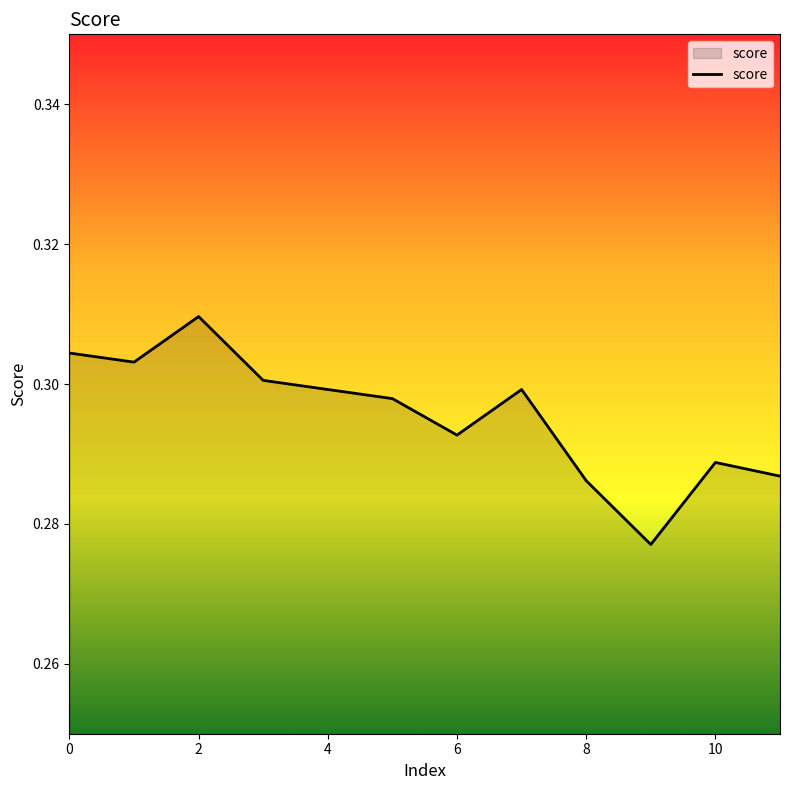

Which label corresponds to the largest value in the chart?

2